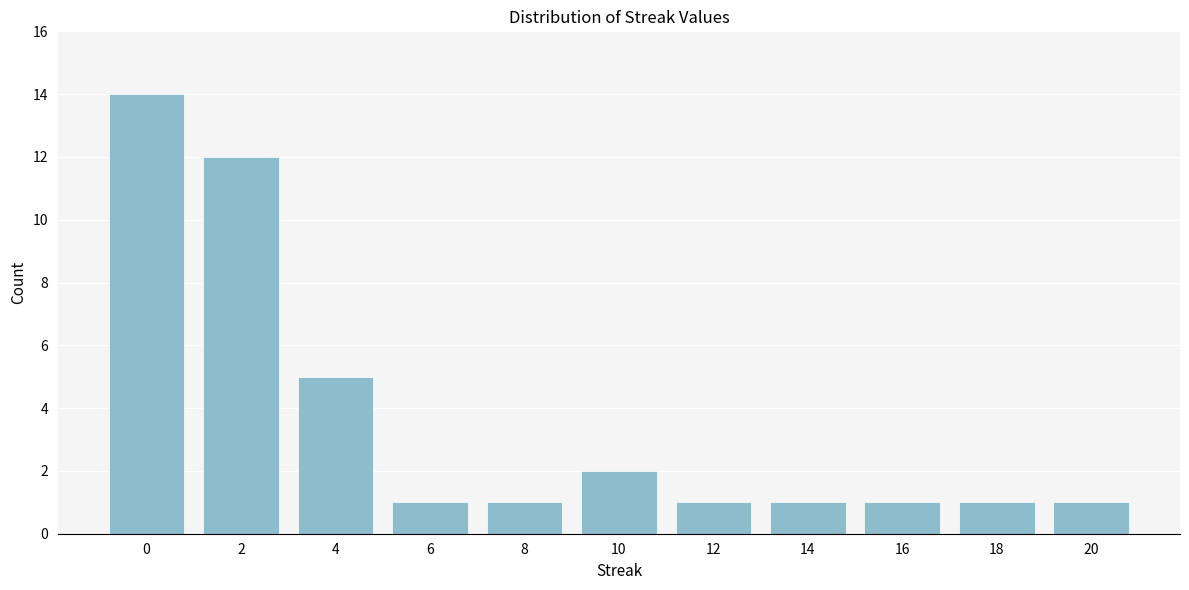

Reading left to right, what are all the values shown in this chart?

0=14	2=12	4=5	6=1	8=1	10=2	12=1	14=1	16=1	18=1	20=1